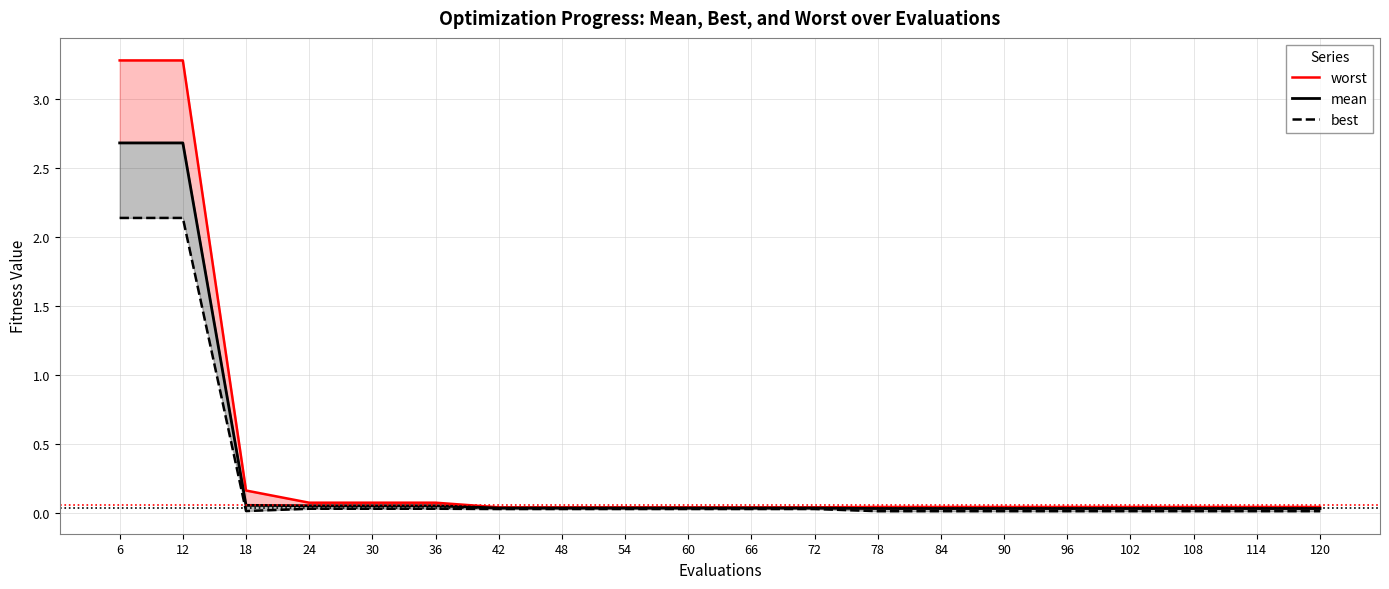

Which series has the largest range (max minus min)?

worst